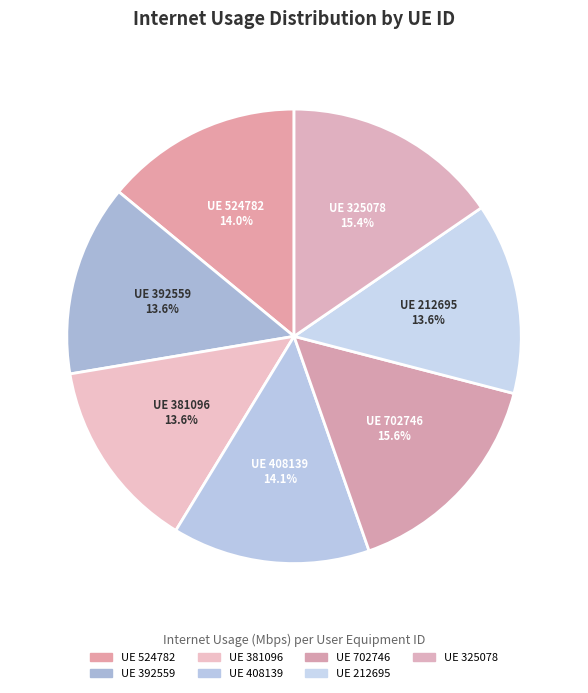

Is there a majority slice in this chart?

No